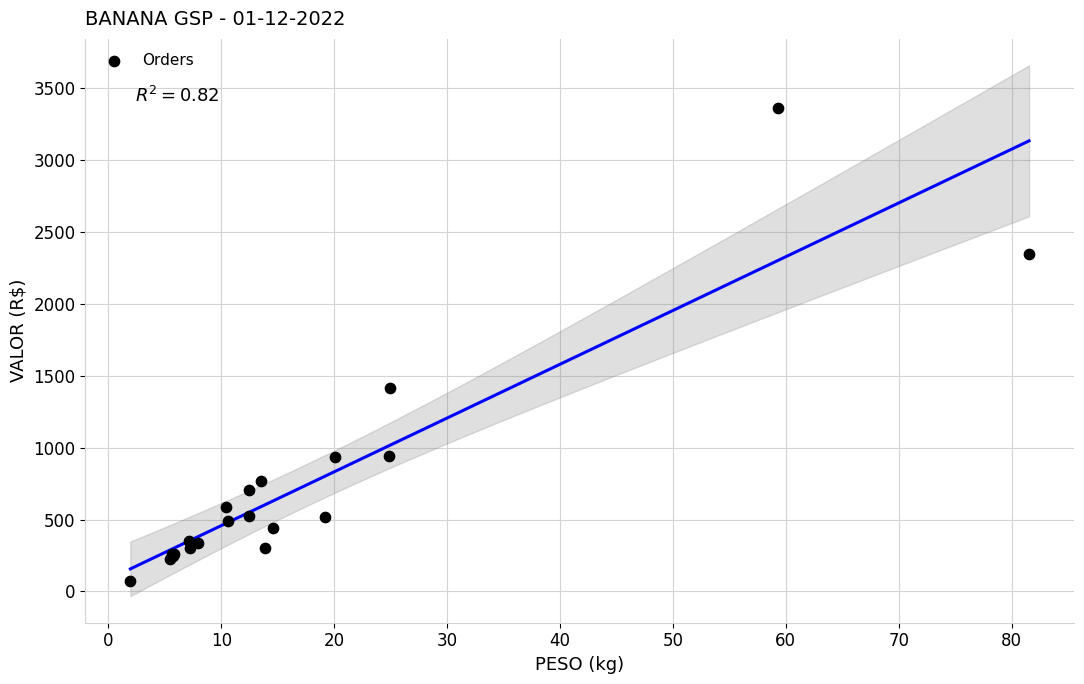

What Y value in the scatter plot is closest to 1718?

1415.8